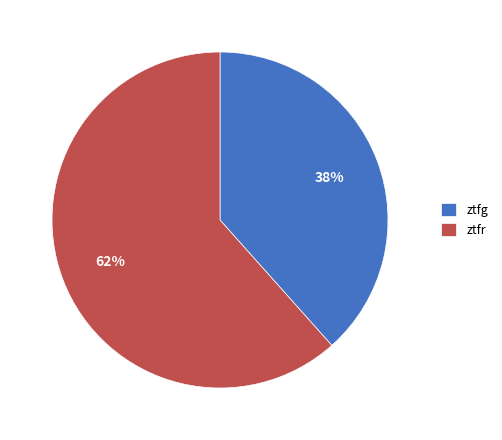

Between ztfg and ztfr, which is larger?

ztfr